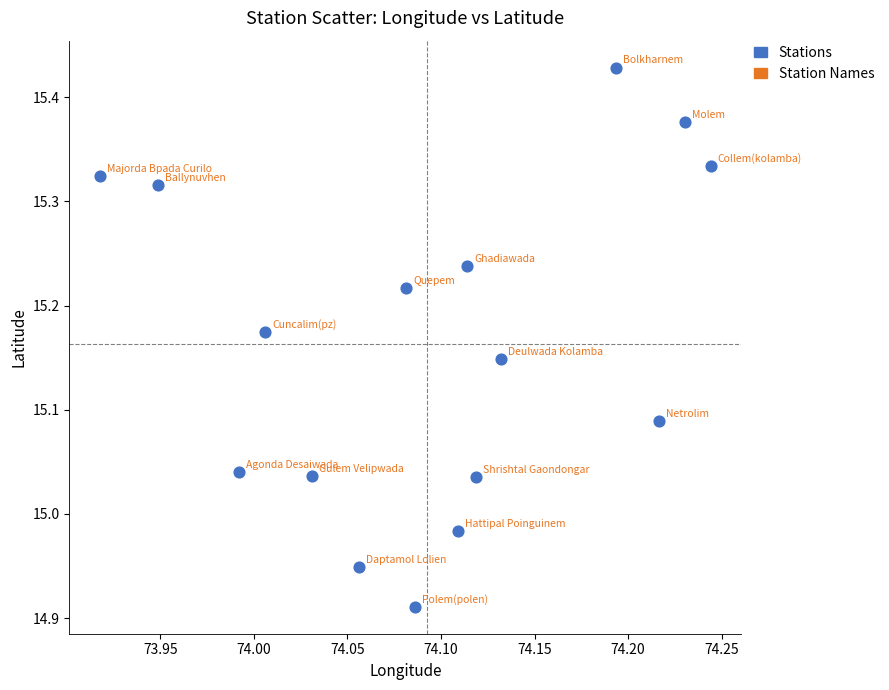

What is the range of X values (max minus min)?

0.3